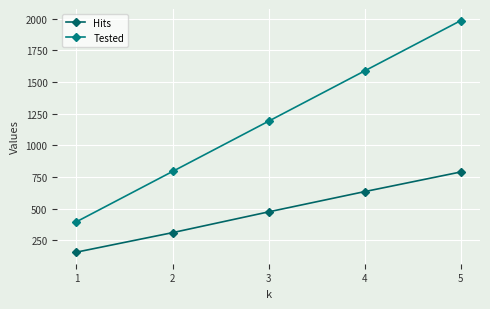

What is the average value of the Hits series?

474